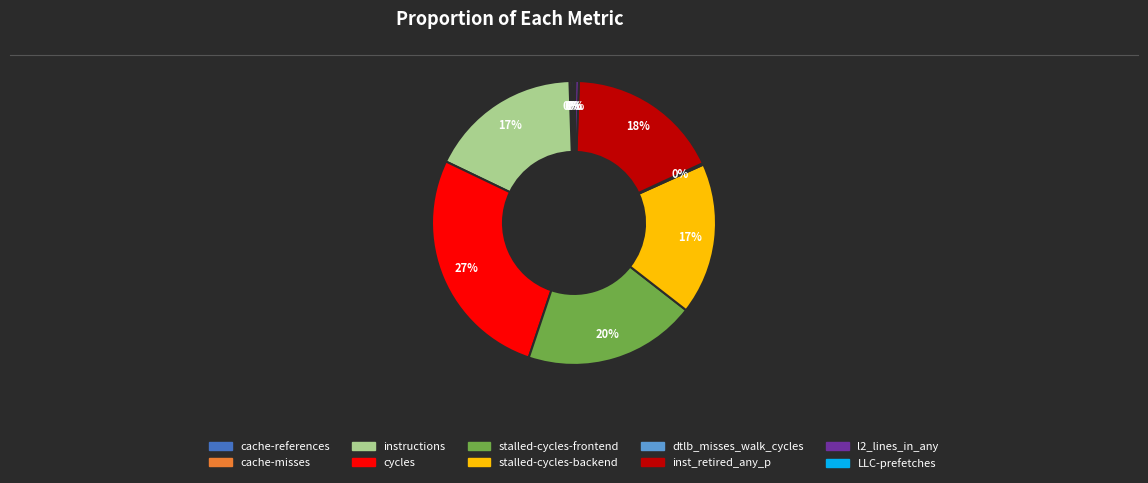

What is the largest slice in the pie chart?

cycles